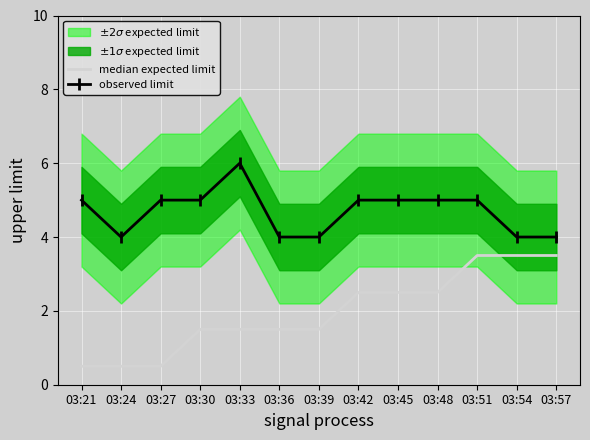

Between 03:24 and 03:30, which series saw the biggest shift?

median expected limit